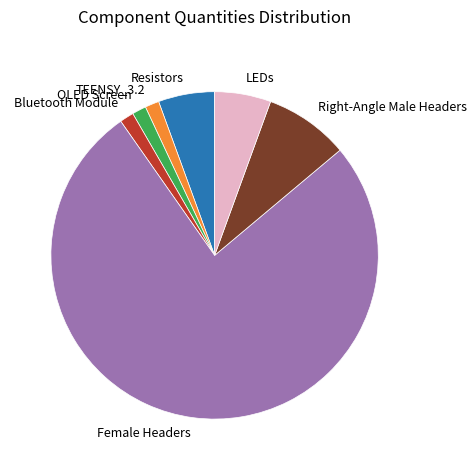

Approximately how many times larger is the value at LEDs compared to TEENSY_3.2?

4.0